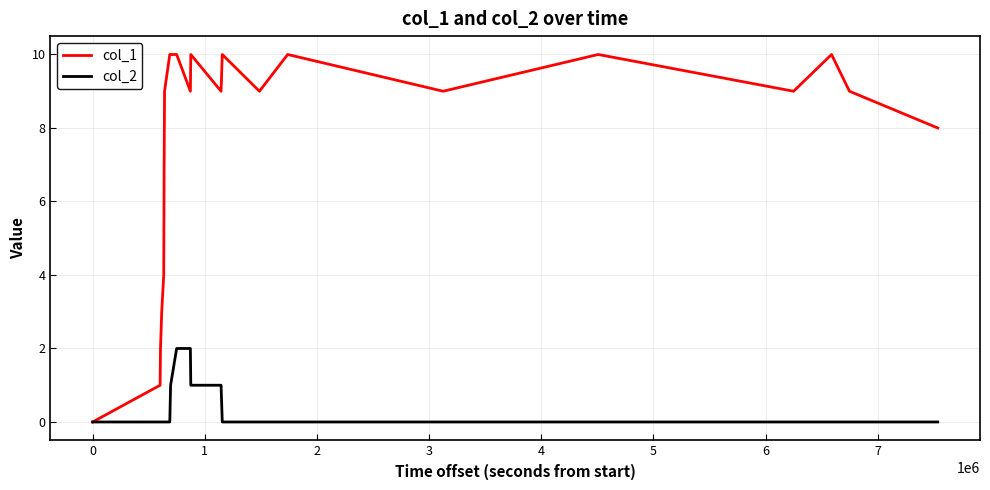

Which series has the largest range (max minus min)?

col_1